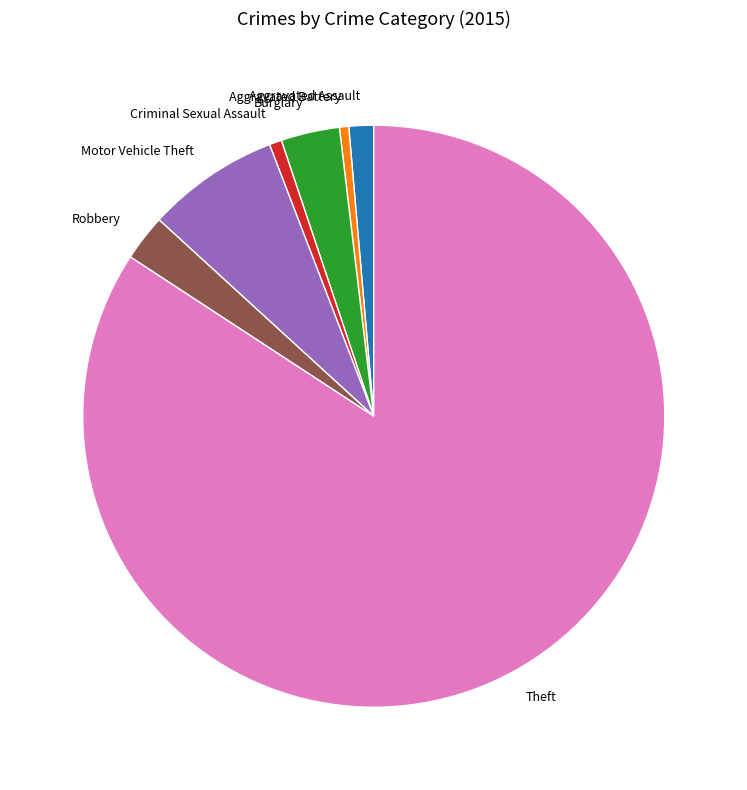

Is Theft the majority of the pie?

Yes